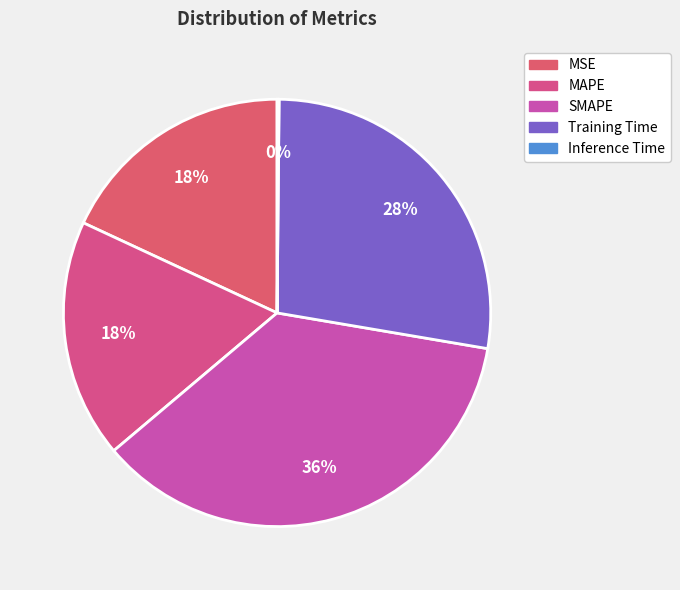

To the nearest percent, what portion does MAPE represent?

18%